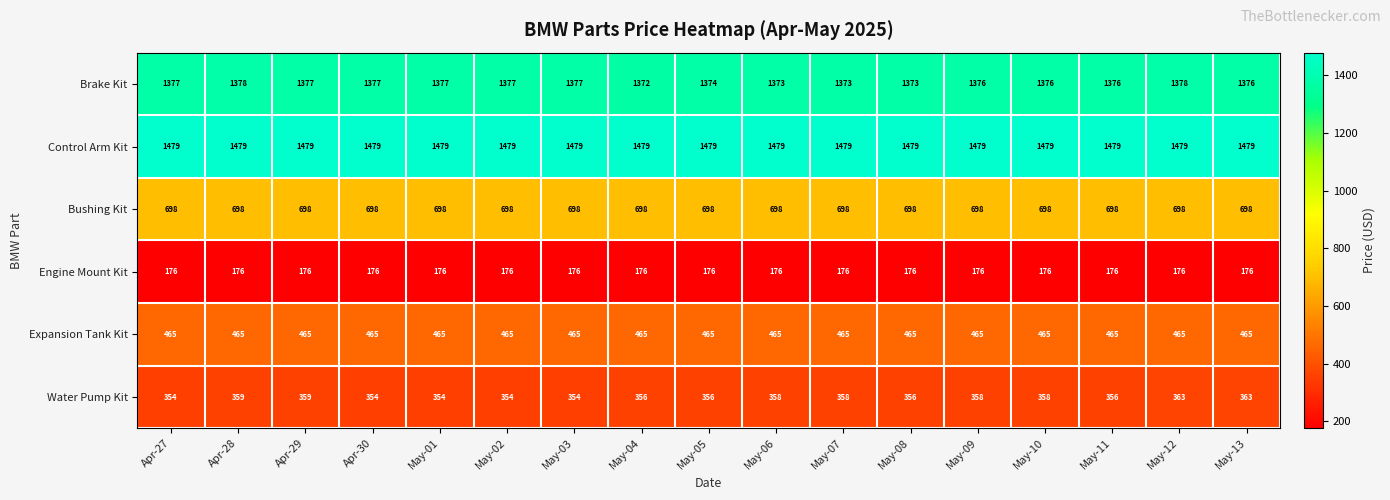

True or false: Expansion Tank Kit has a value of 465 at Apr-28.

True